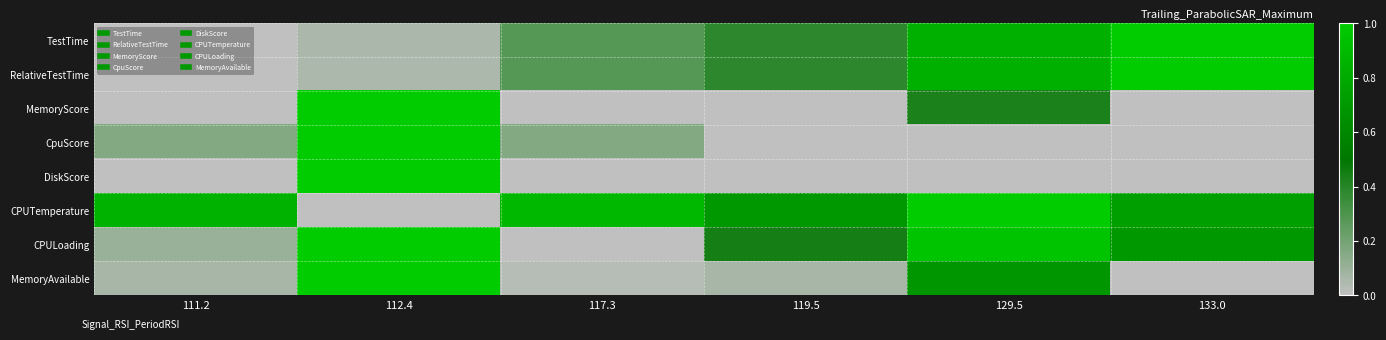

How many series are shown in this chart?

8